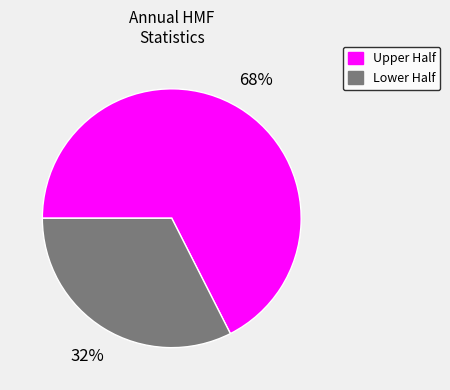

Is there a majority slice in this chart?

Yes